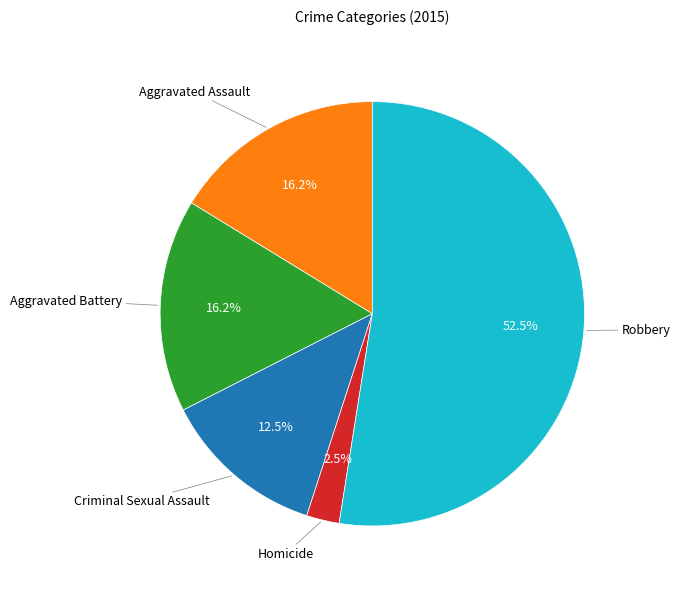

Count the number of slices in the pie.

5